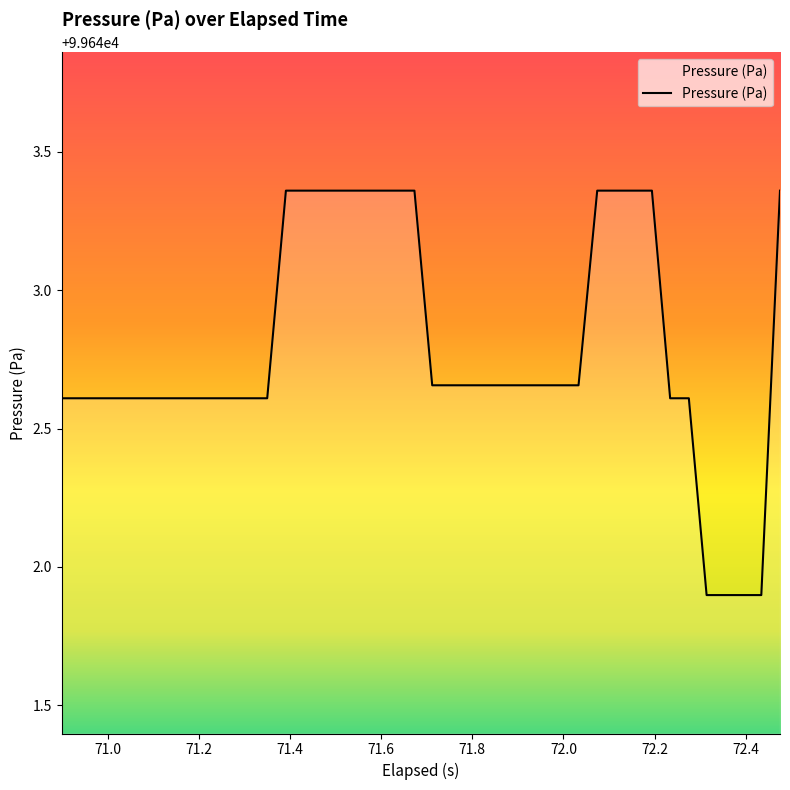

What is the difference between the maximum and minimum values?

1.5